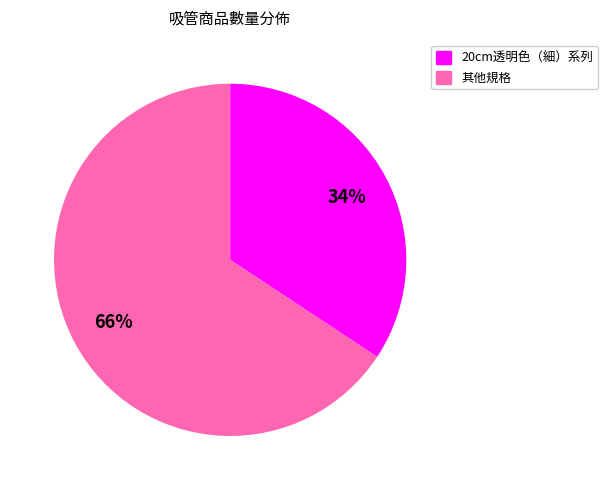

Does any single category account for the majority?

Yes